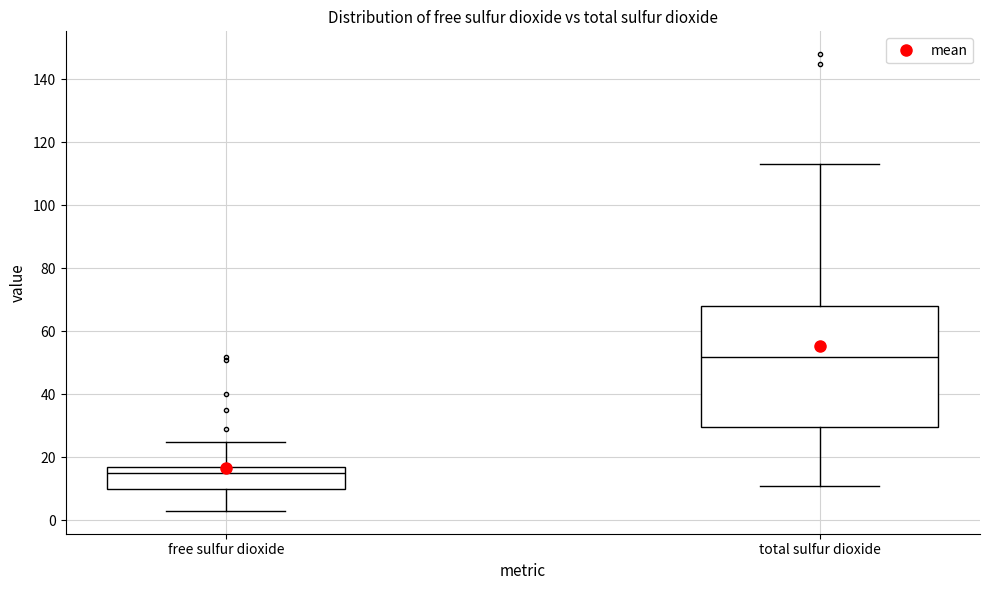

Reading left to right, transcribe this box plot: for each box, give where its median line is, the range the box spans, and where its two whiskers end, as read against the y-axis. The values are not printed on the chart, so give them approximately, as read against the axis.

free sulfur dioxide: median 16, box 10 to 18, whiskers 4 to 26
total sulfur dioxide: median 52, box 30 to 68, whiskers 12 to 114